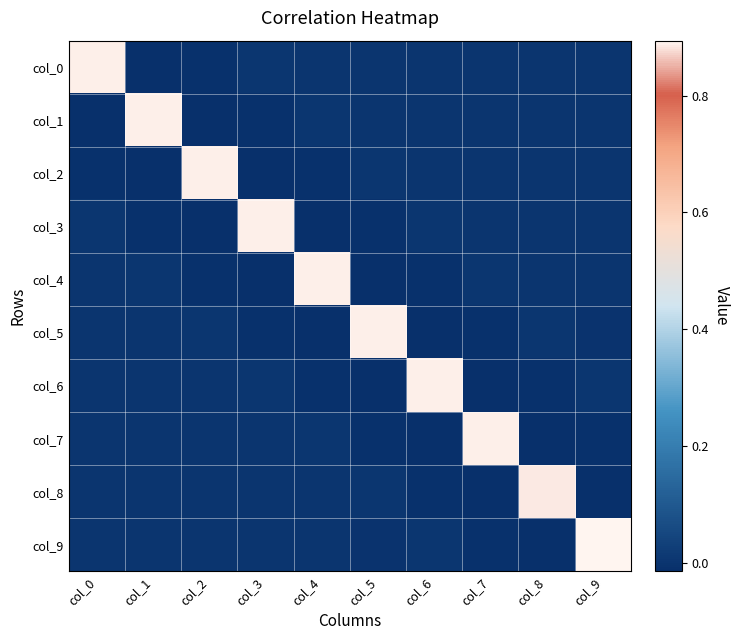

At how many categories does at least one series exceed 0?

10